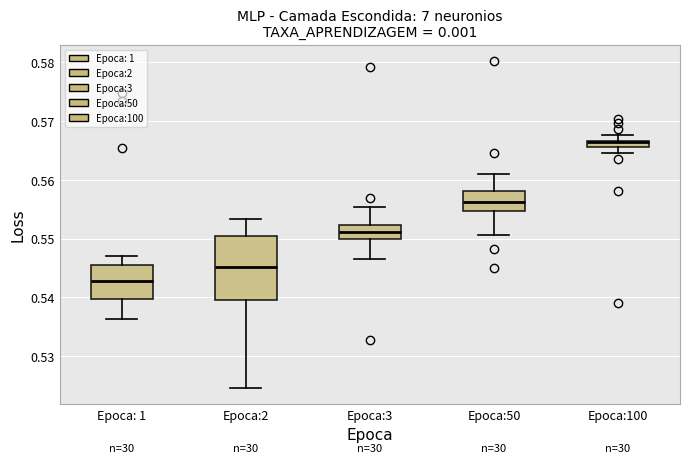

Which box's median line is the highest?

Epoca:100